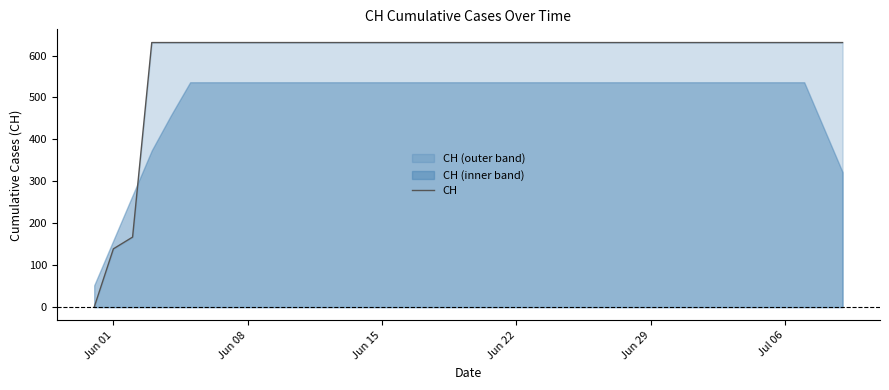

Is it true that CH equals 631 at Jun 29?

True